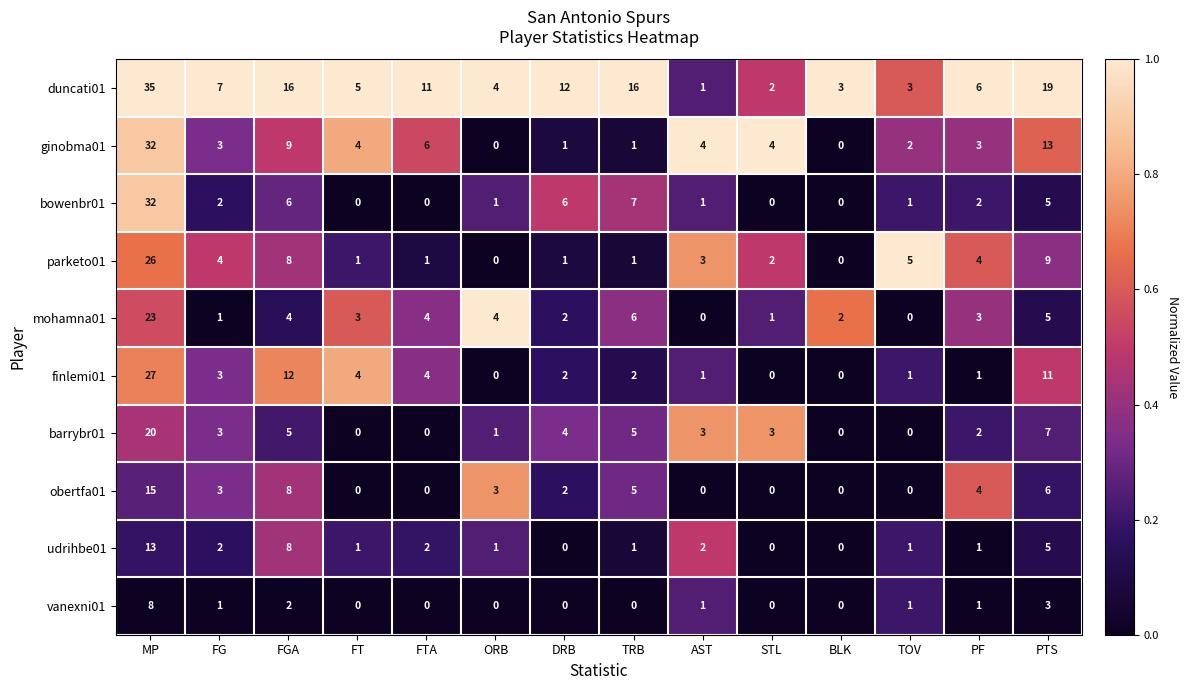

What is the greatest value displayed?

35